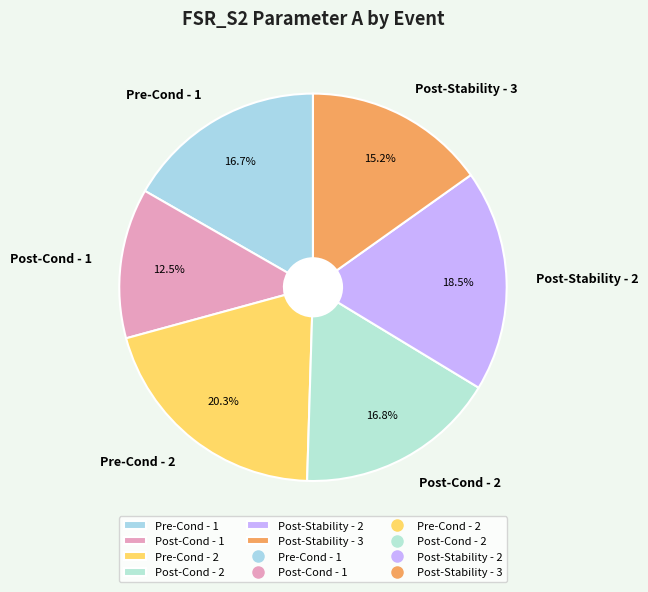

Does Post-Cond - 1 represent more than half of the total?

No